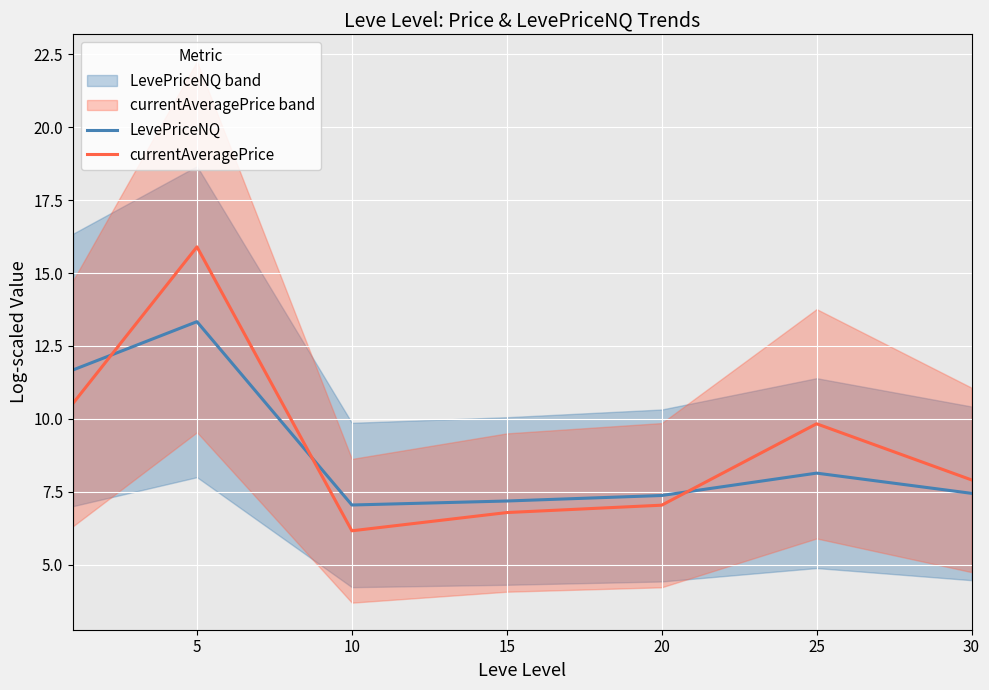

What are all the series names shown in the legend?

LevePriceNQ, currentAveragePrice